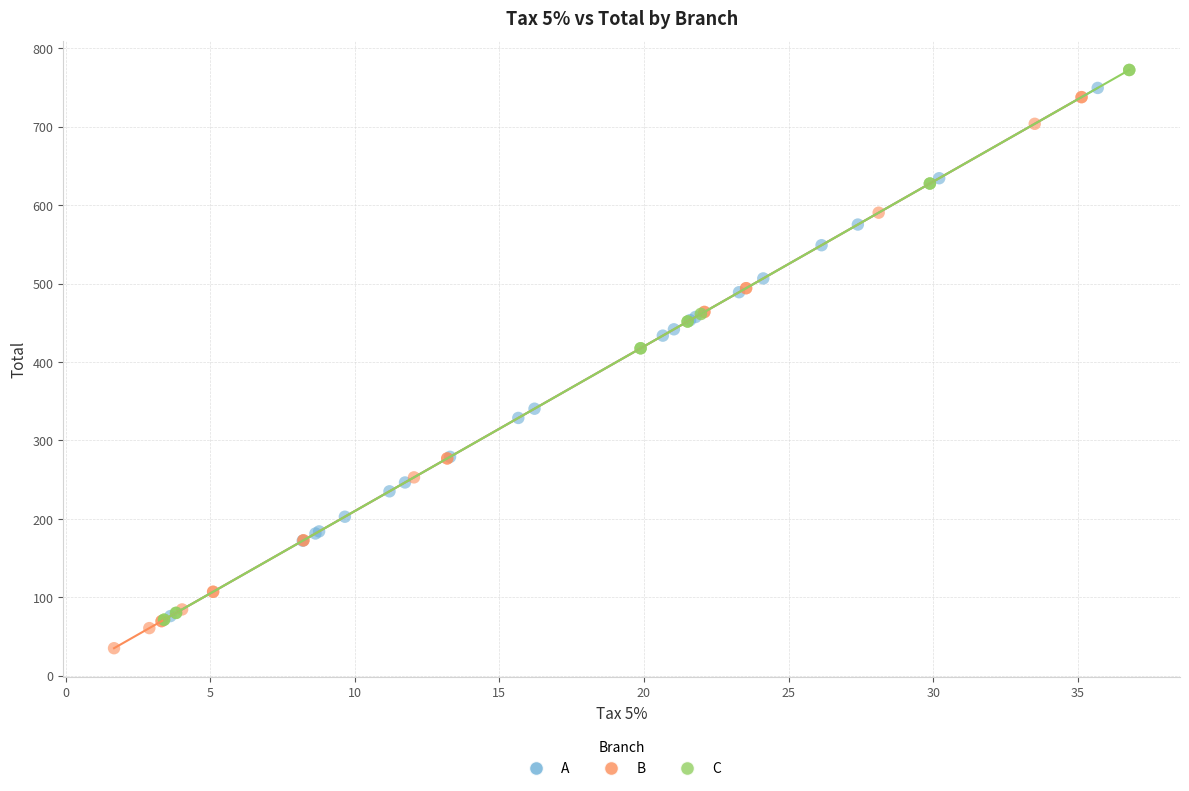

What are all the series names shown in the legend?

A, B, C